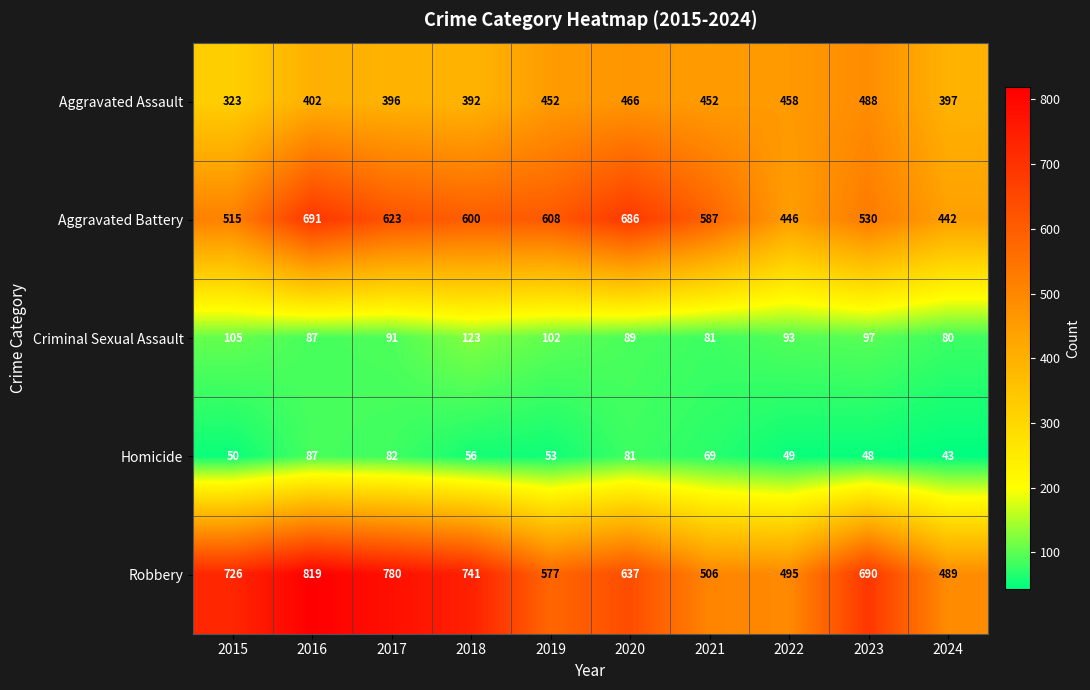

Which series has the largest range (max minus min)?

Robbery